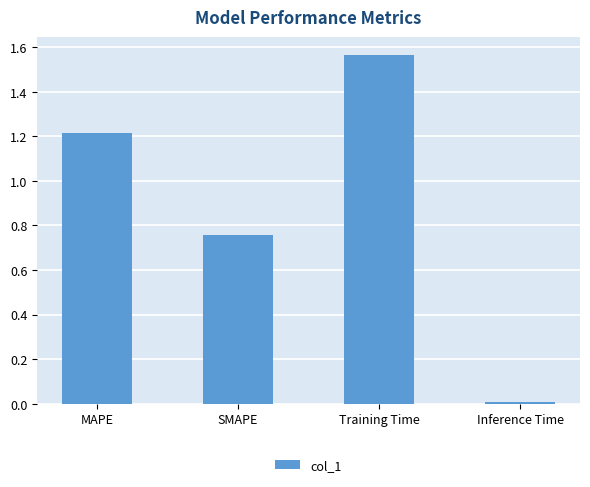

What is the label of the 4th bar from the left?

Inference Time